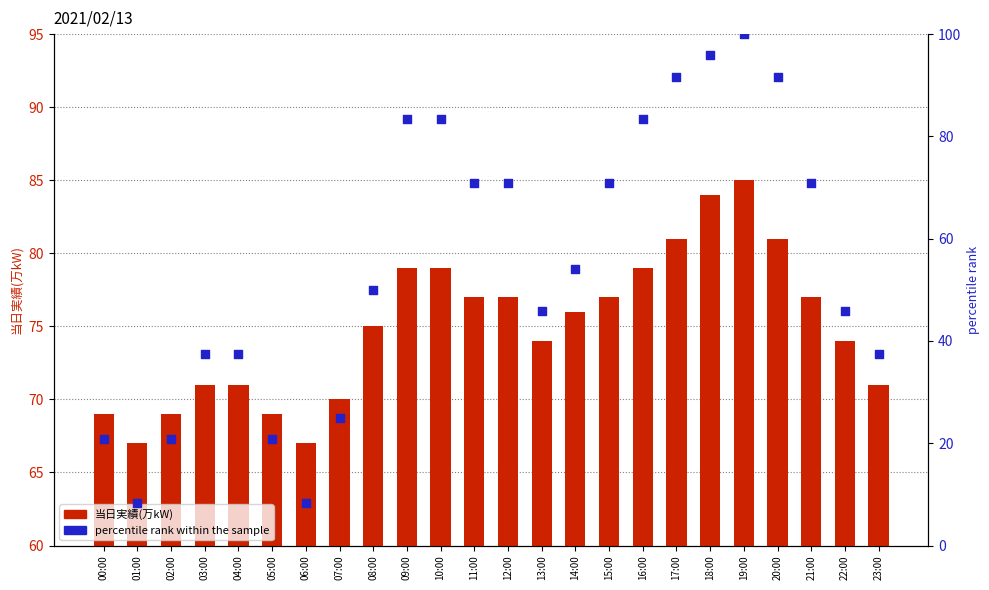

Which series contains the highest Y value?

percentile rank within the sample